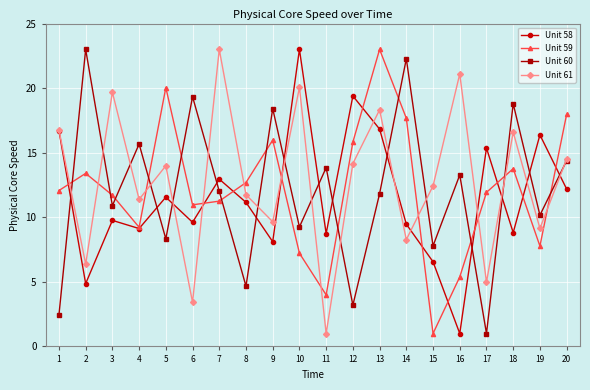

At which label does Unit 61 first exceed 13?

1